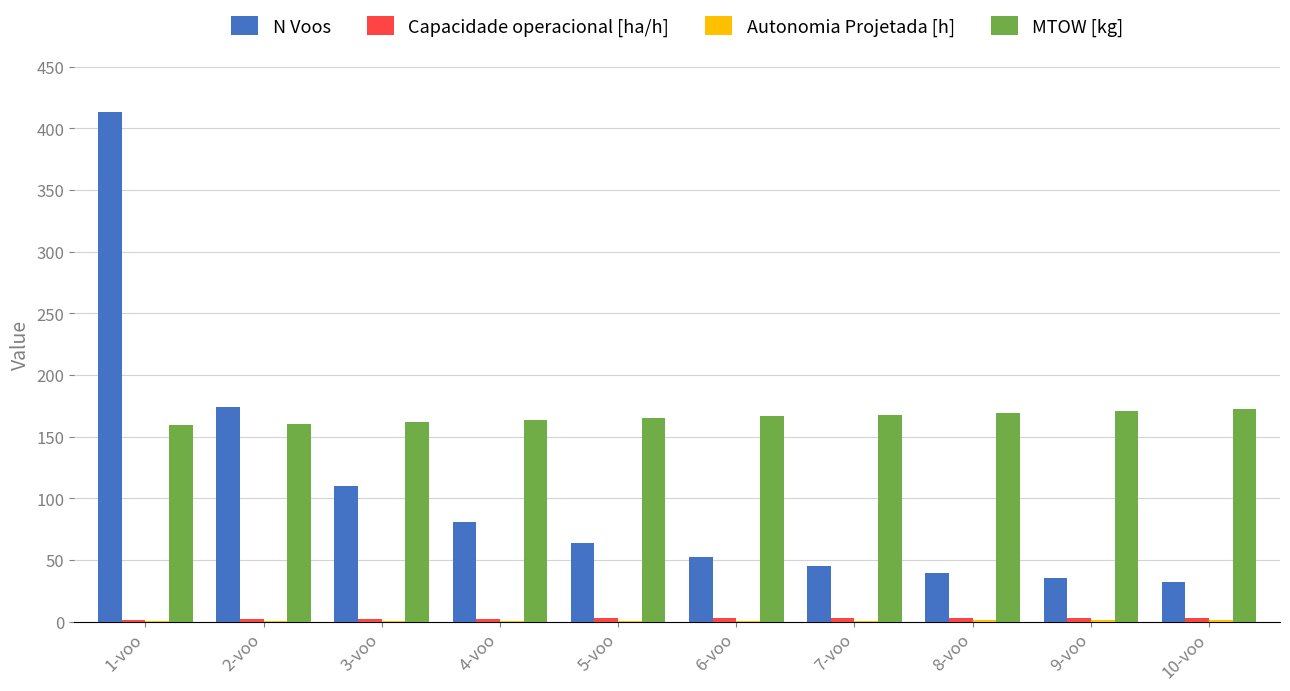

At which label is N Voos closest to 222?

2-voo